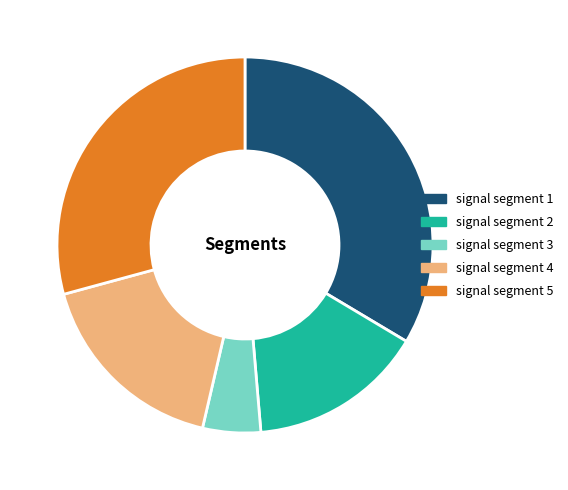

Combined, do signal segment 5 and signal segment 3 account for over 50%?

No